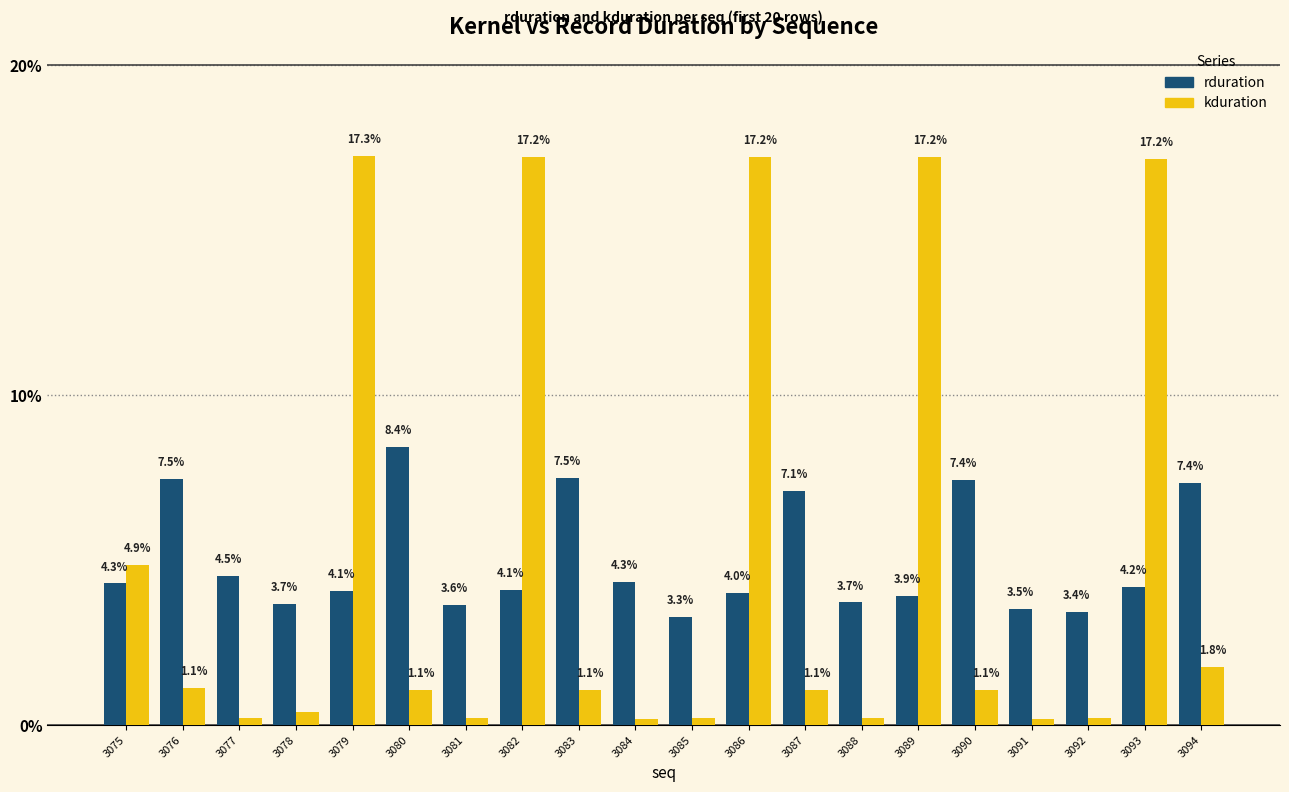

At how many categories does at least one series exceed 12?

5